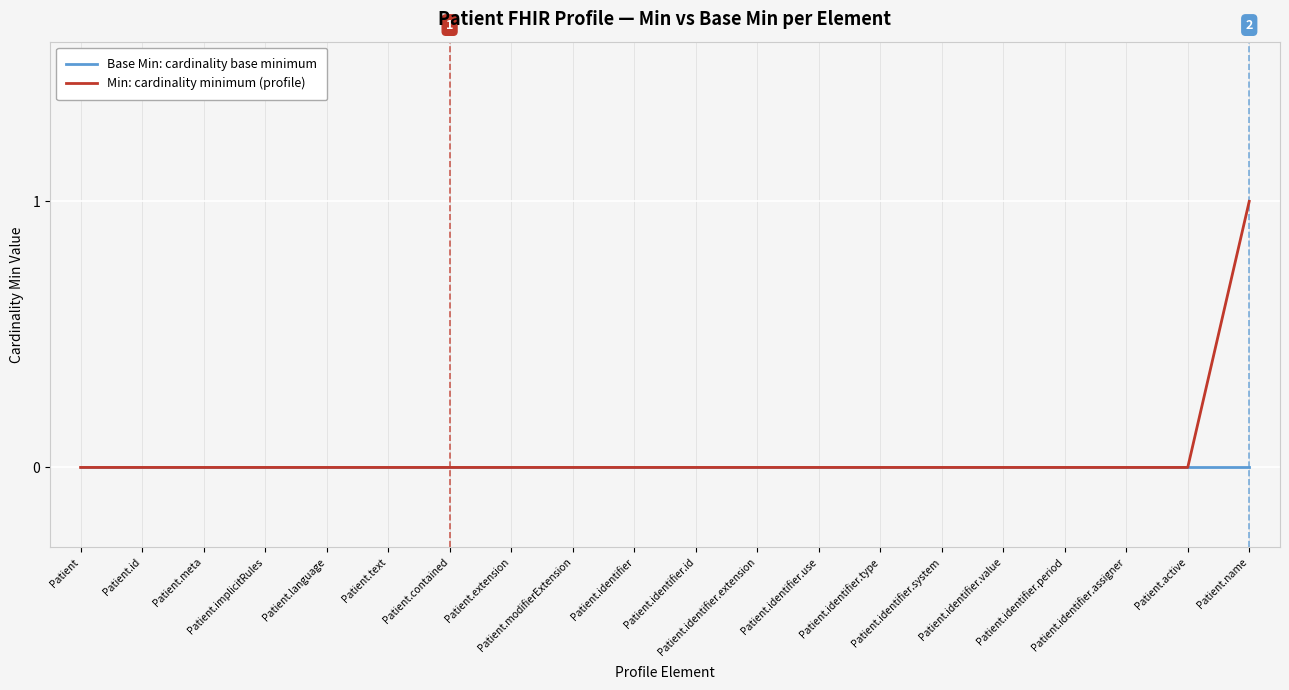

List the series in order of their peak value, highest first.

Min: cardinality minimum (profile), Base Min: cardinality base minimum